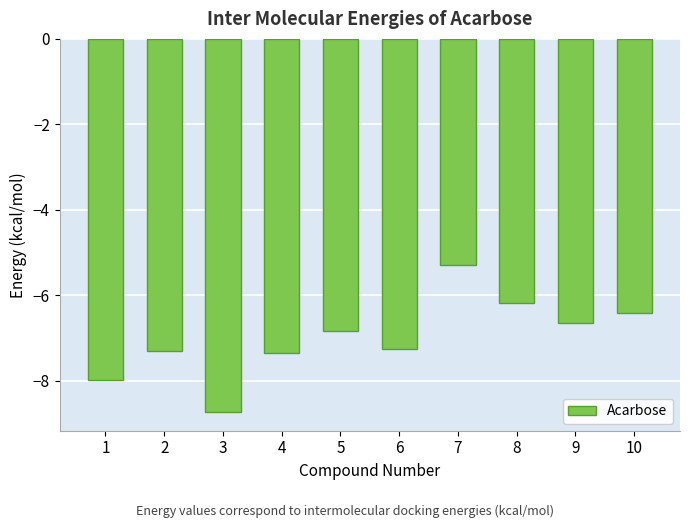

Reading left to right, transcribe all the data shown in this chart.

-8.0	-7.3	-8.7	-7.3	-6.8	-7.2	-5.3	-6.2	-6.6	-6.4